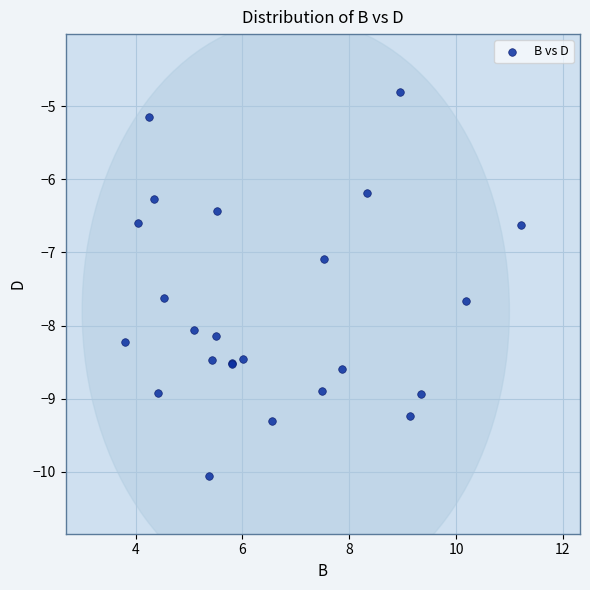

What Y value in the scatter plot is closest to -7?

-7.1